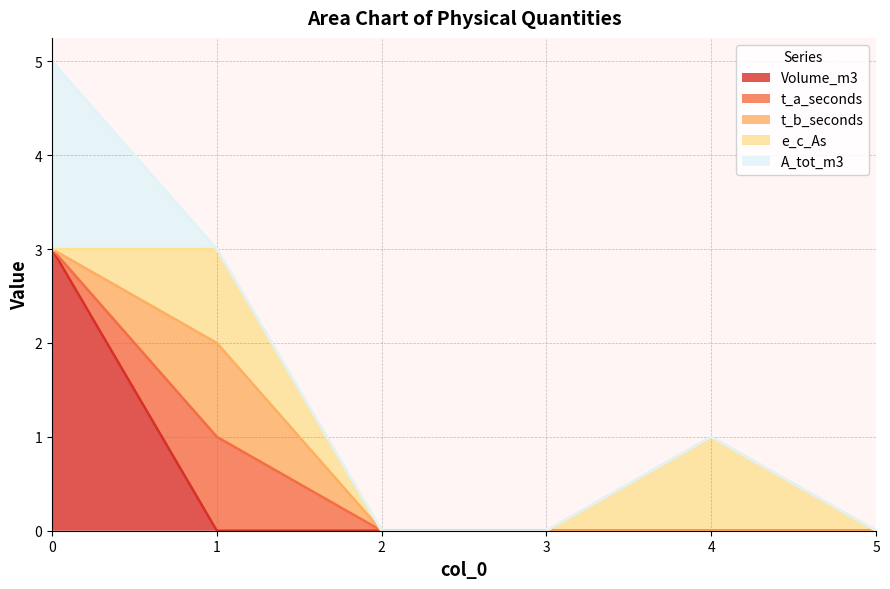

How many A_tot_m3 values are between 0 and 1?

5